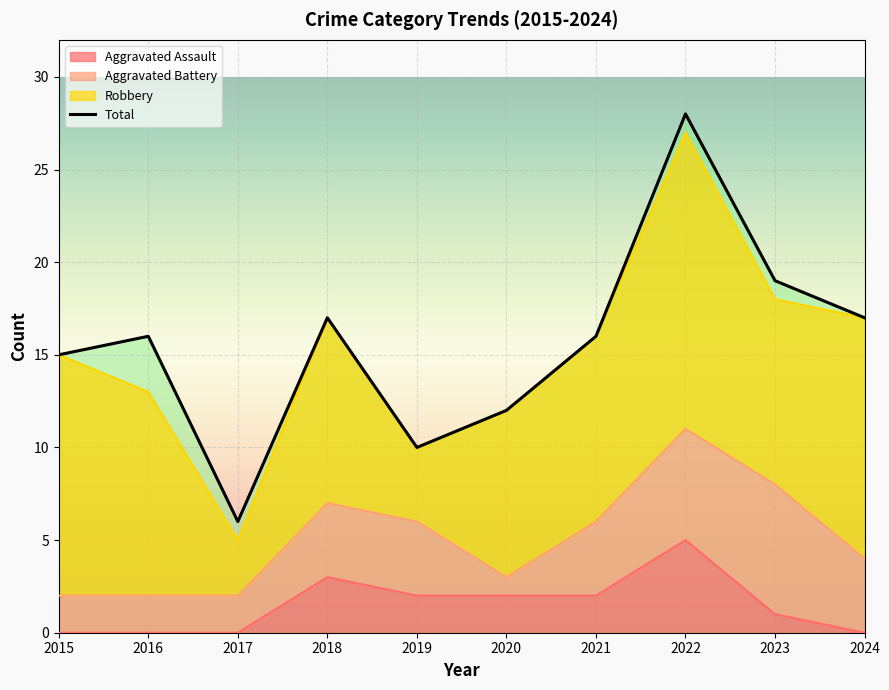

List the labels in order of value, largest first.

2022, 2023, 2018, 2024, 2016, 2021, 2015, 2020, 2019, 2017